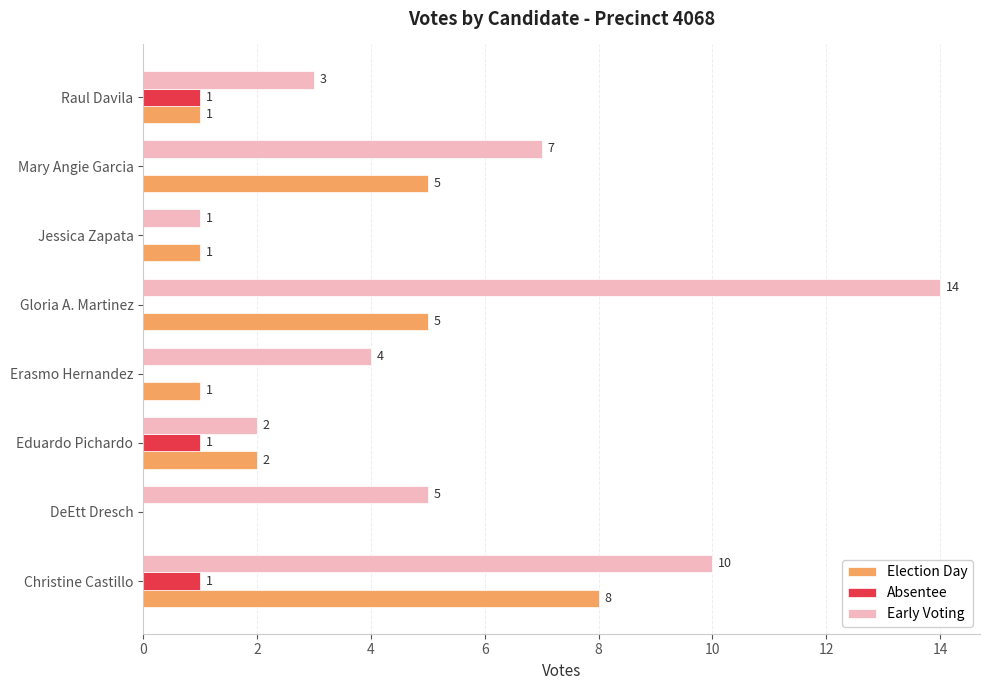

True or false: Early Voting has a value of 5 at Christine Castillo.

False